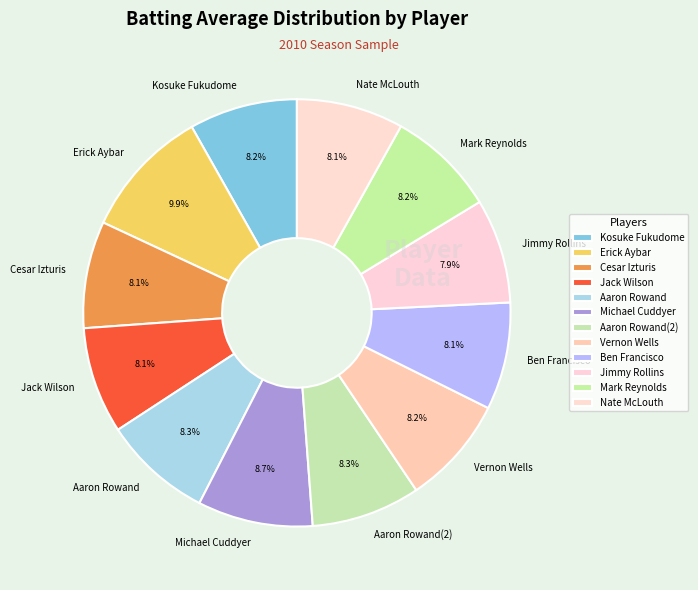

To the nearest percent, what is the combined percentage of Ben Francisco and Mark Reynolds?

16%